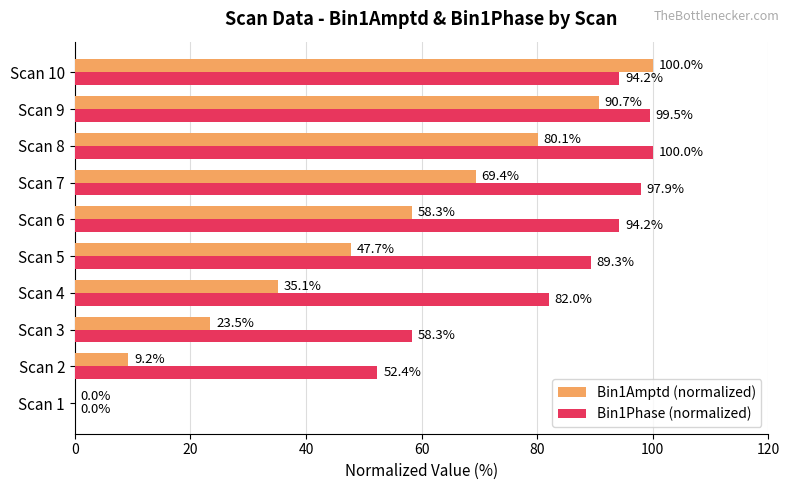

What is the highest value of the Bin1Phase (normalized) series?

100.0